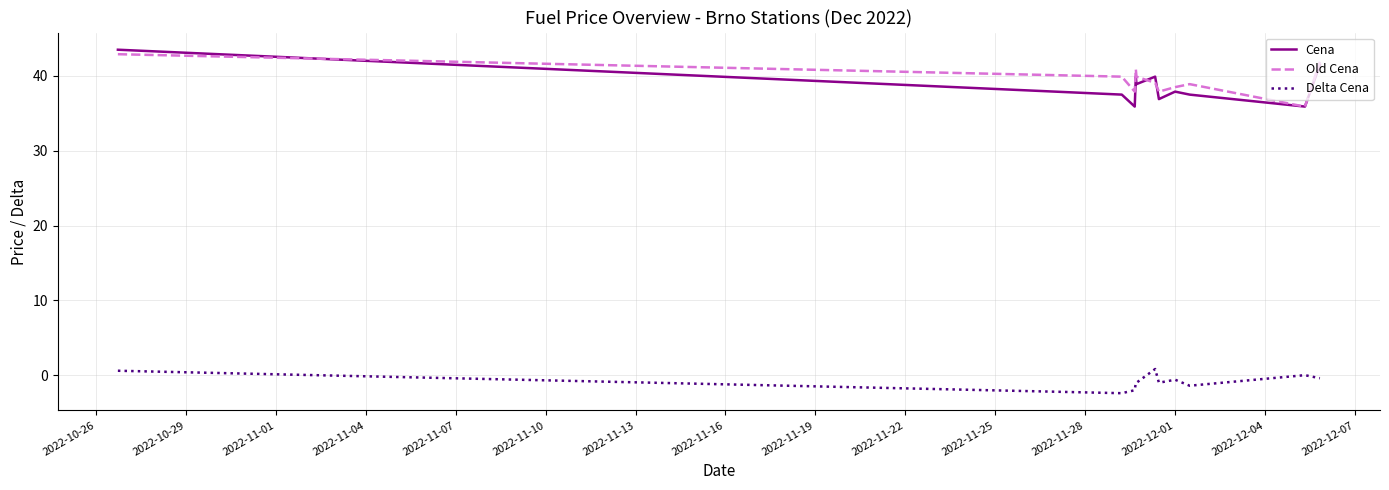

How many distinct data groups are displayed?

3